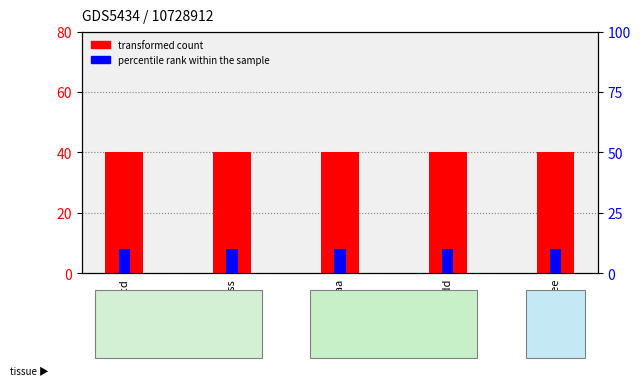

Rank the series by their maximum value, from highest to lowest.

transformed count, percentile rank within the sample